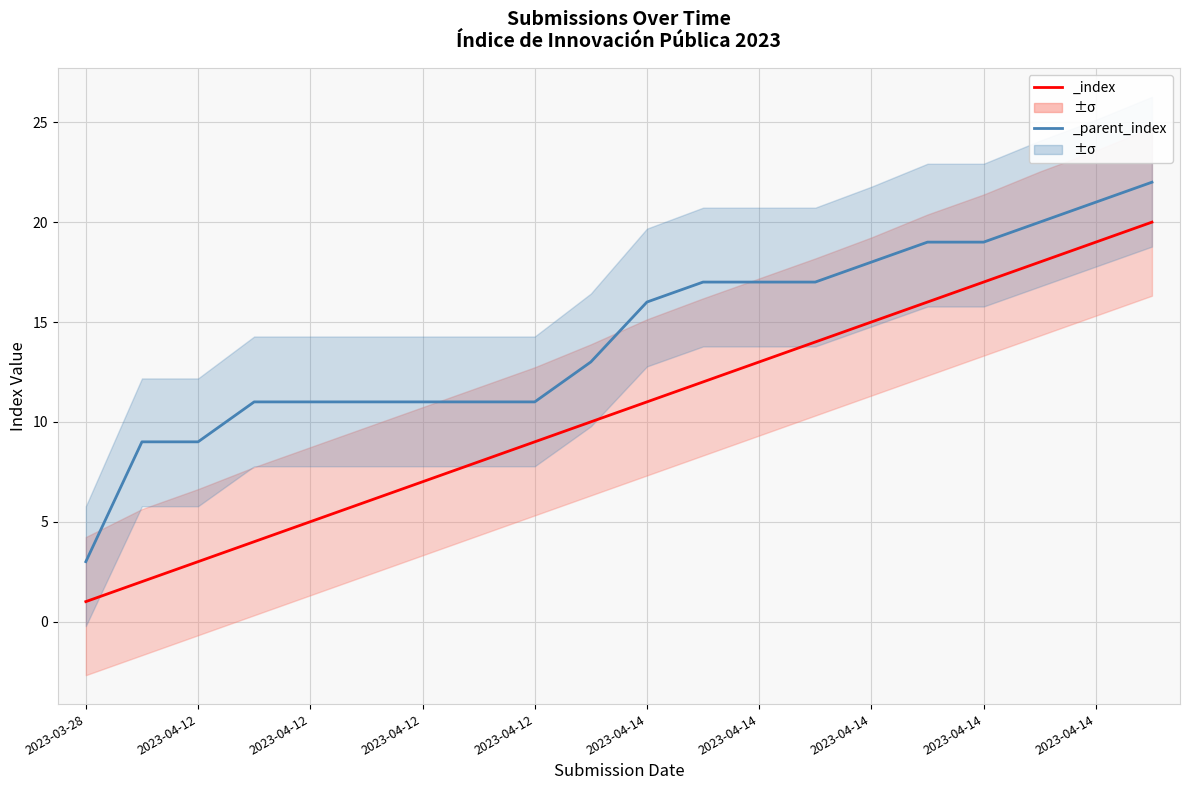

True or false: _index has more than 0 interior local peaks.

False